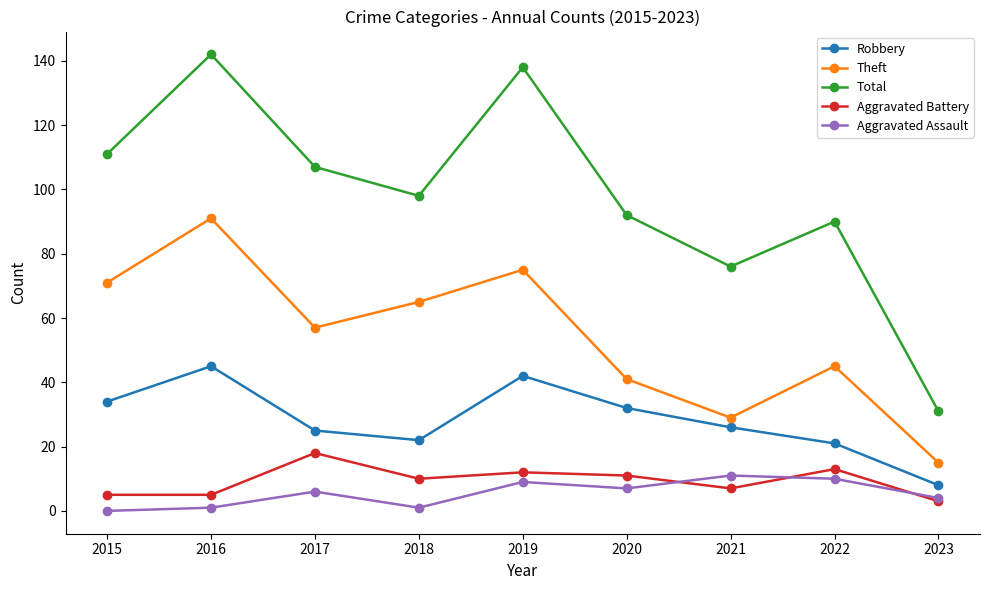

Does the chart have visible grid lines?

No